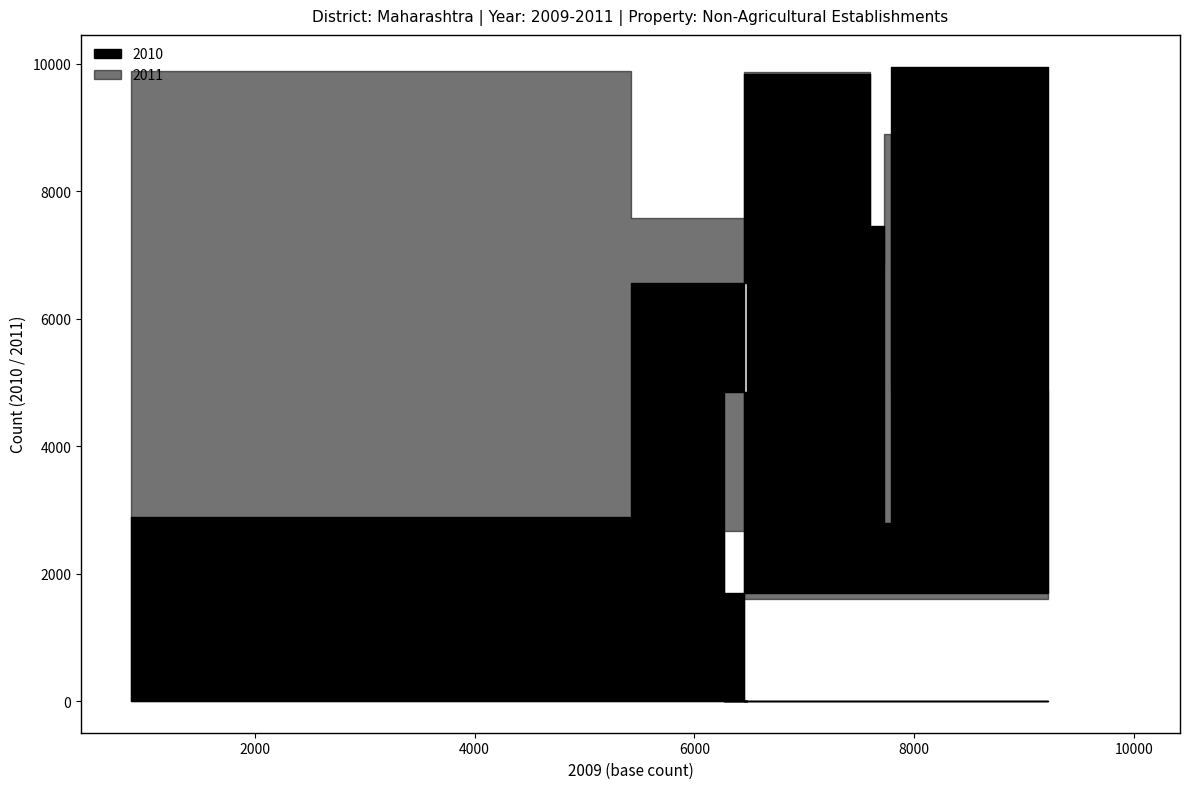

What is the average value of the 2010 series?

5758